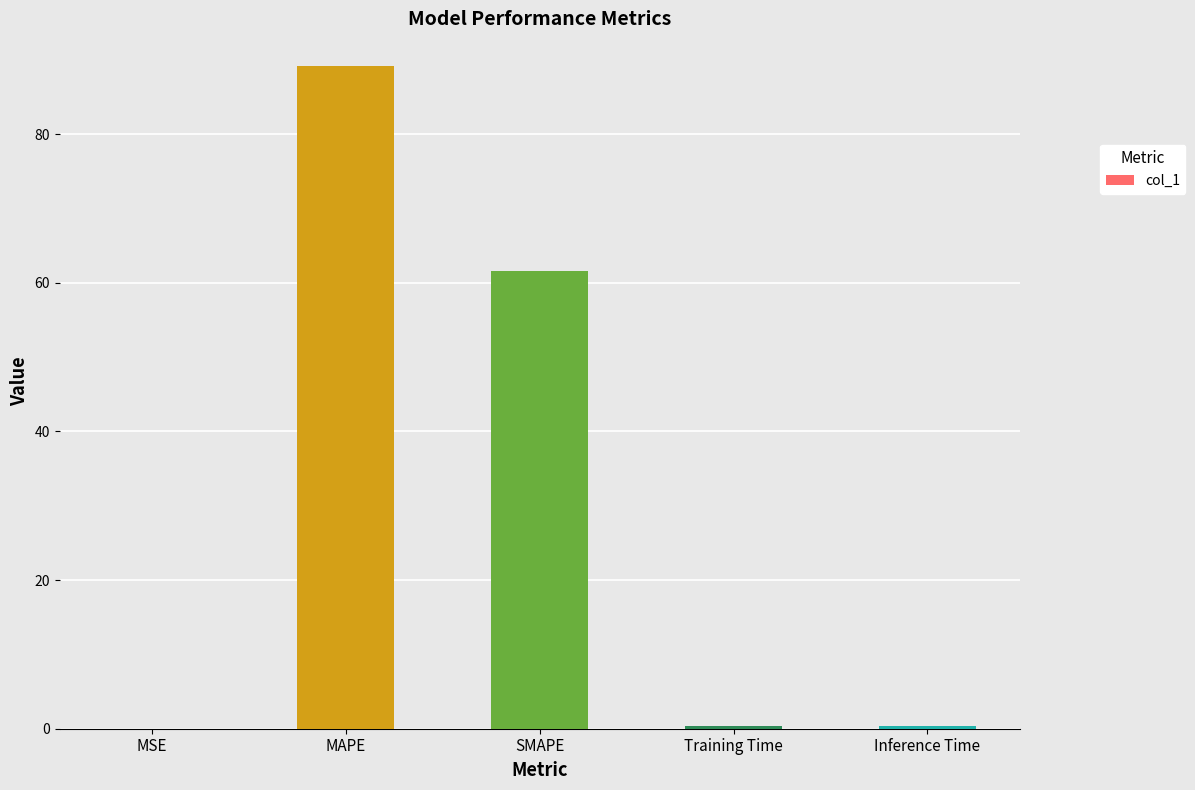

What is the maximum value shown in the chart?

89.1